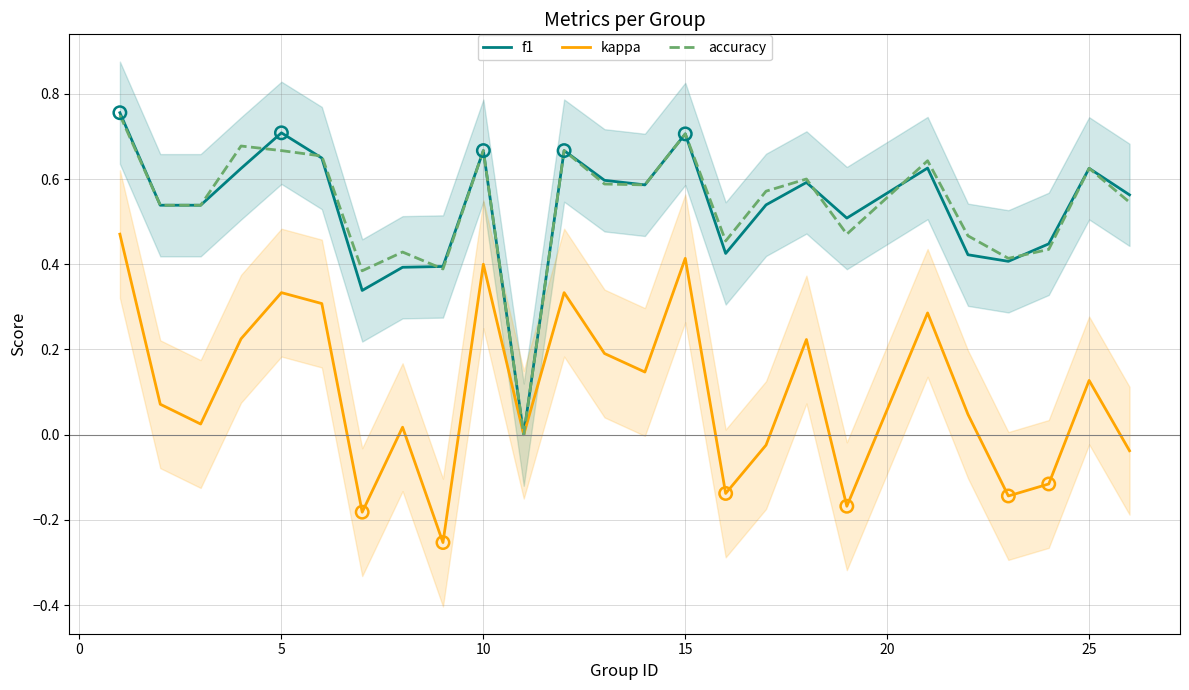

Which series reaches the minimum Y coordinate?

kappa